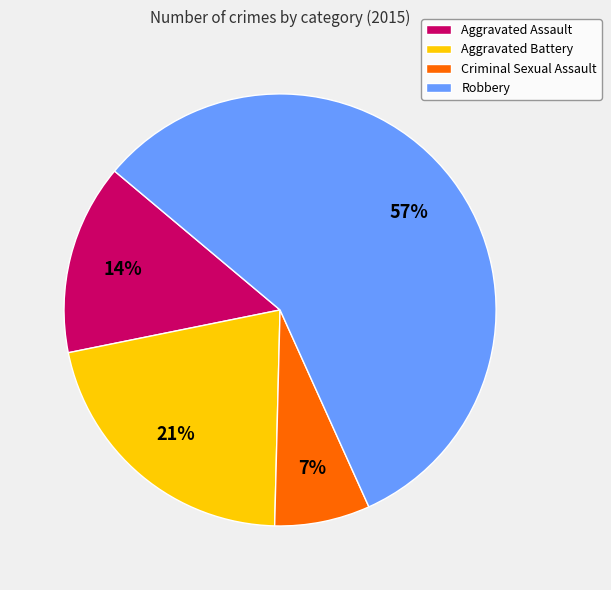

What is the ratio of the value at Aggravated Battery to the value at Robbery?

0.4